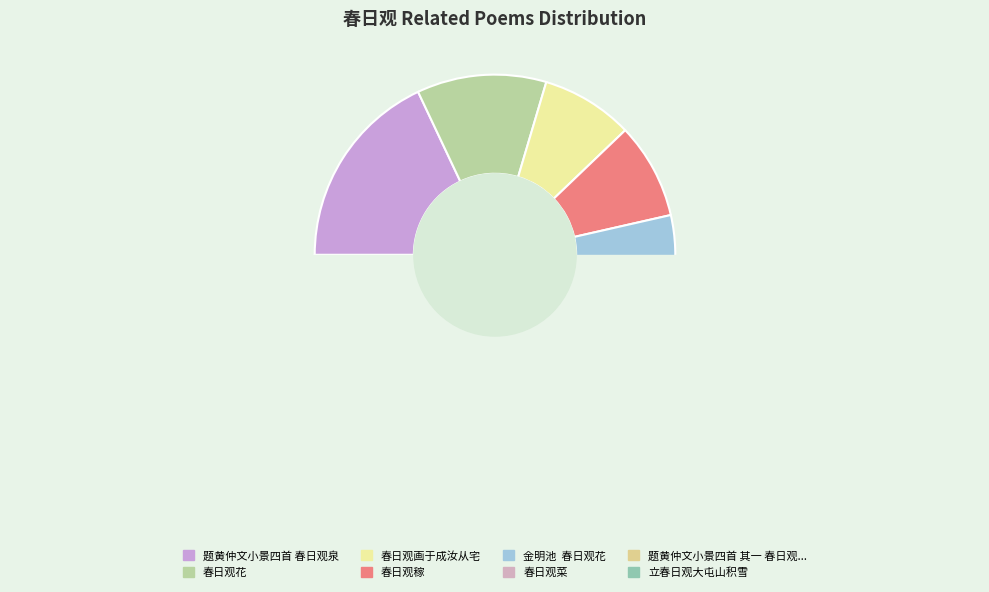

Which category has the biggest portion of the pie?

题黄仲文小景四首 春日观泉